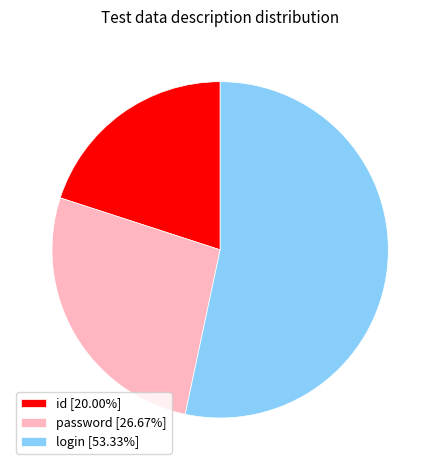

Which slice is the largest?

login